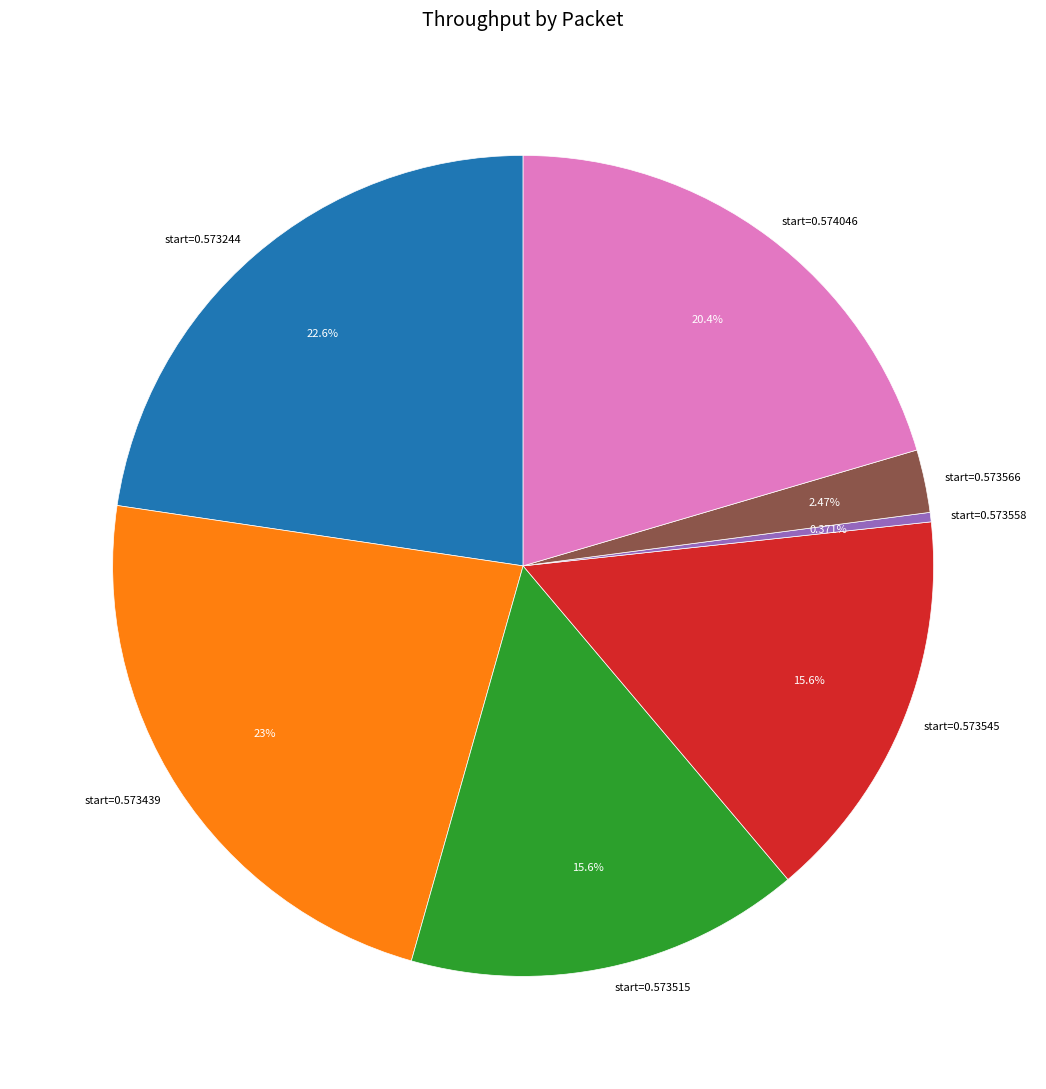

To the nearest percent, what is the combined percentage of start=0.573515 and start=0.573558?

16%